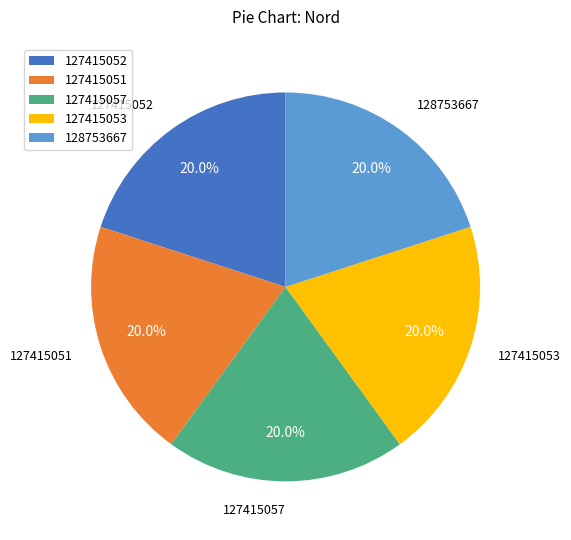

Do 127415053 and 127415051 together represent more than half of the pie?

No